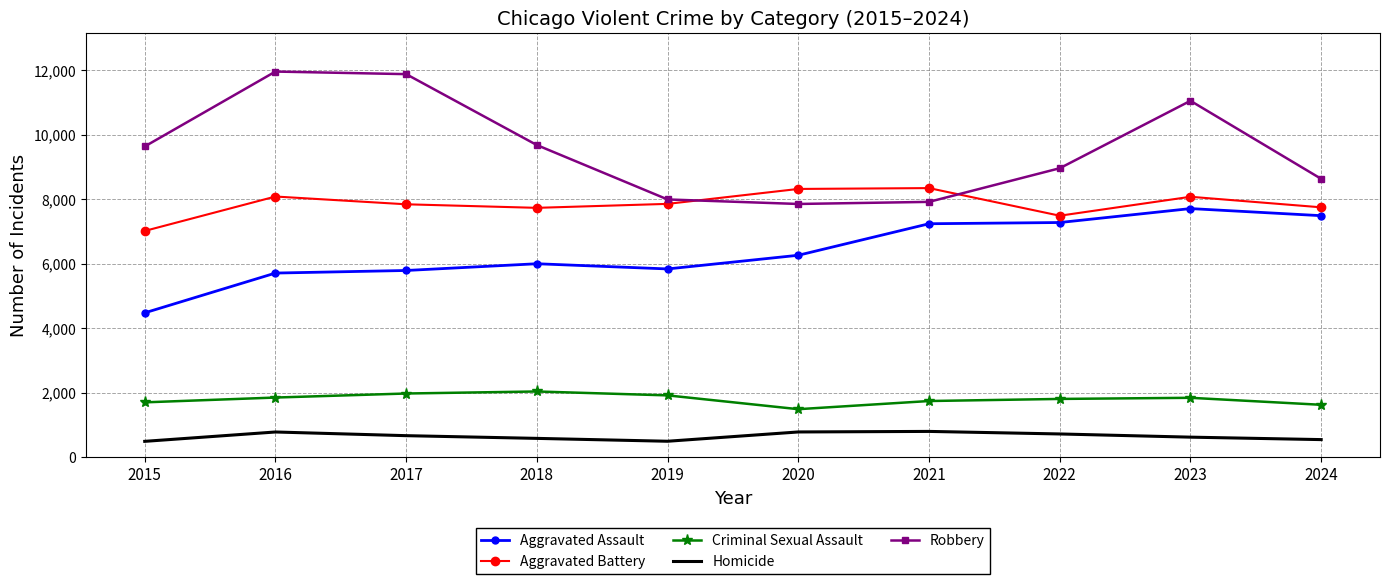

True or false: Robbery and Criminal Sexual Assault intersect in this chart.

False